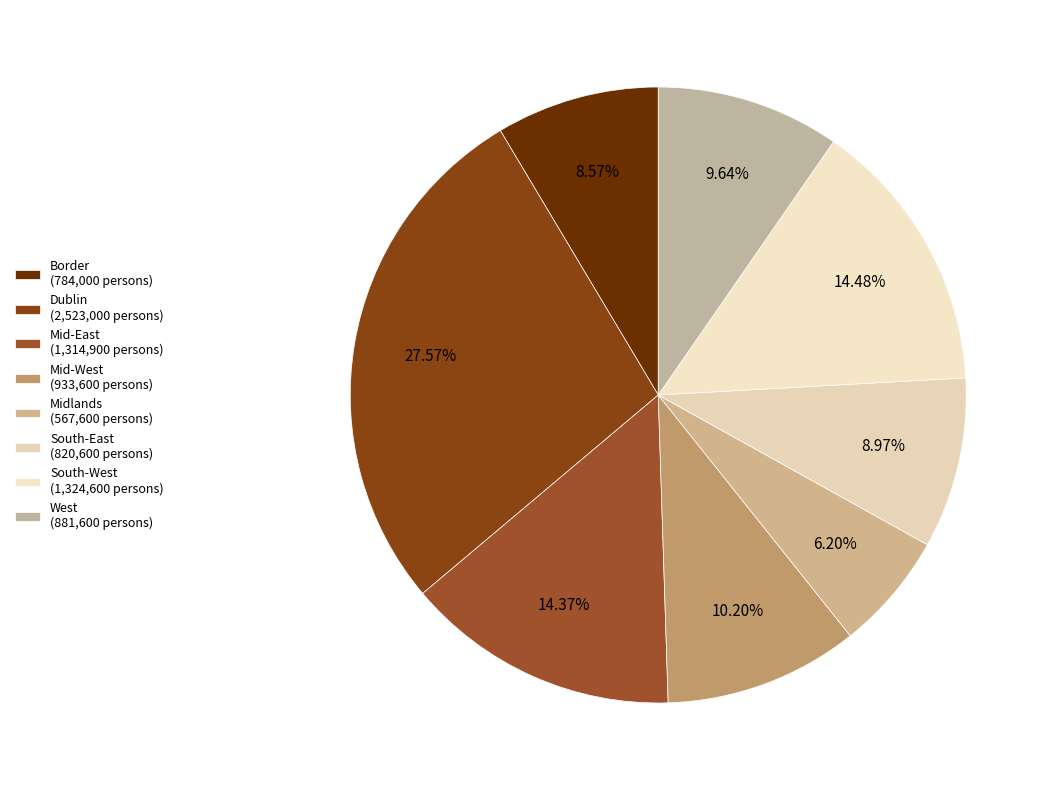

Rank the categories by value from highest to lowest.

Dublin, South-West, Mid-East, Mid-West, West, South-East, Border, Midlands